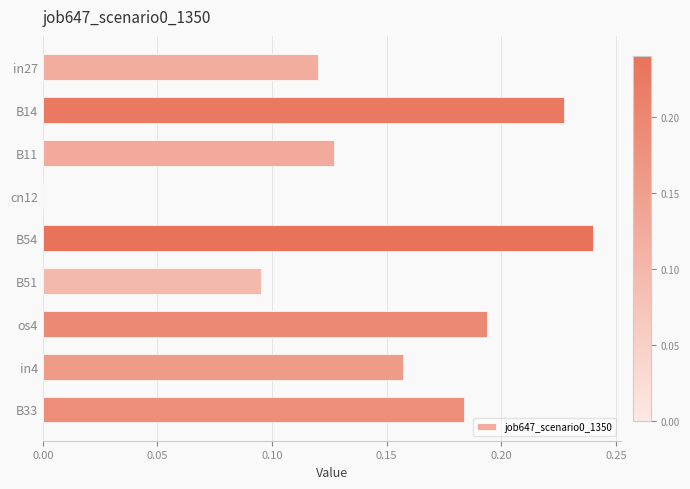

At which category does the chart reach its peak across all series?

B54